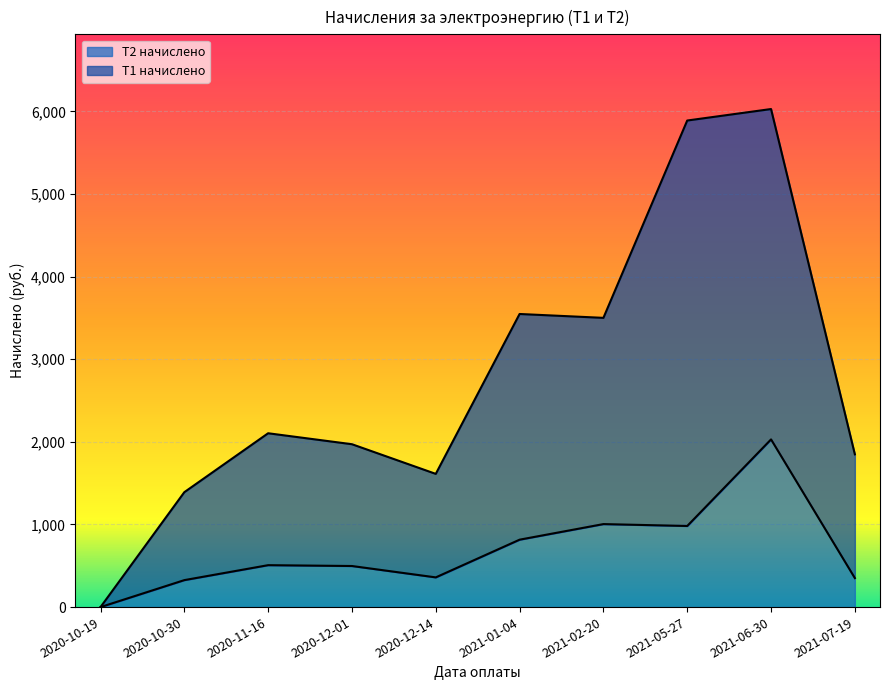

What is the sum of all Т2 начислено values?

6874.0